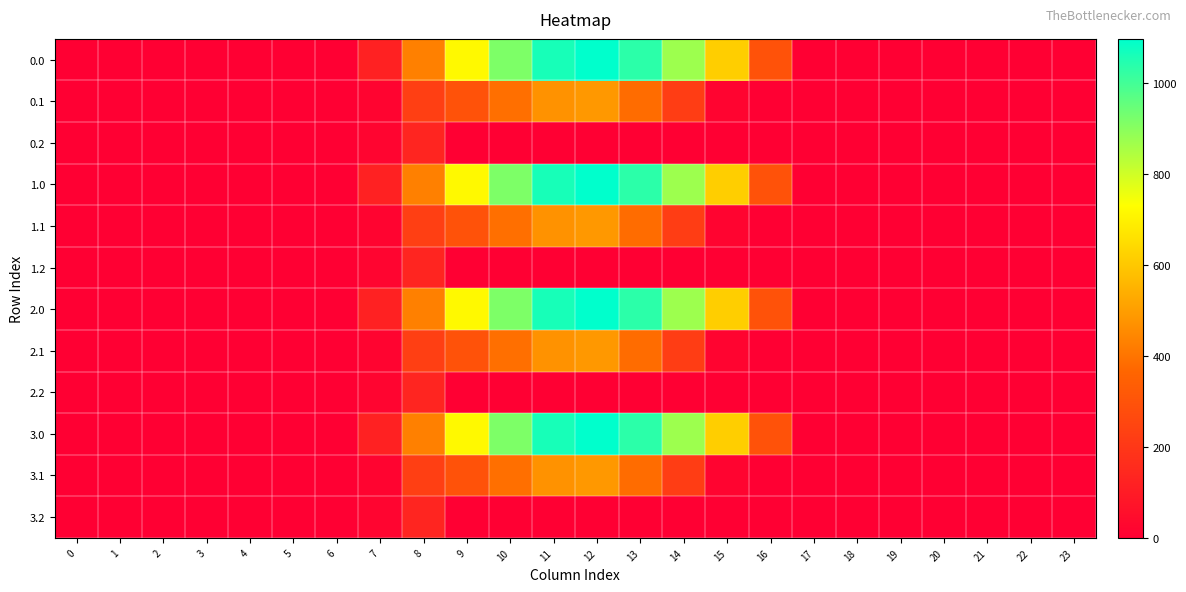

How many distinct data groups are displayed?

12